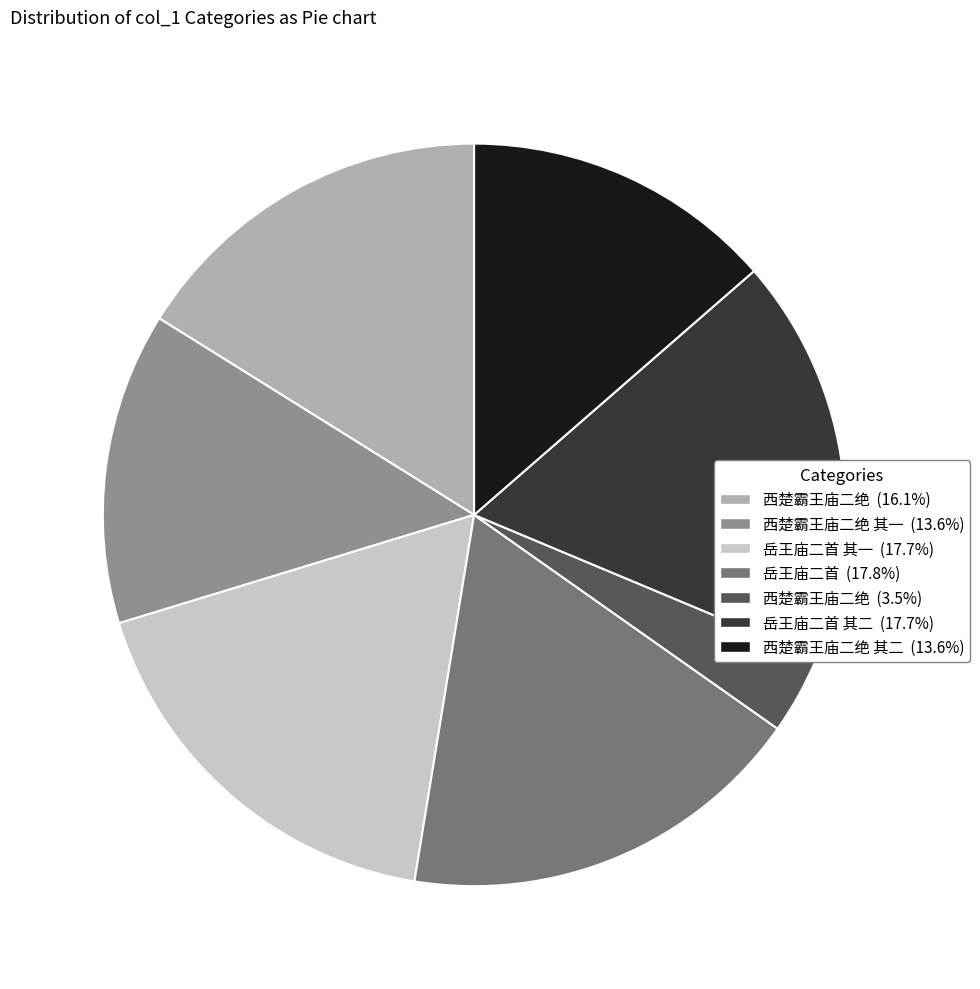

Is there a majority slice in this chart?

No